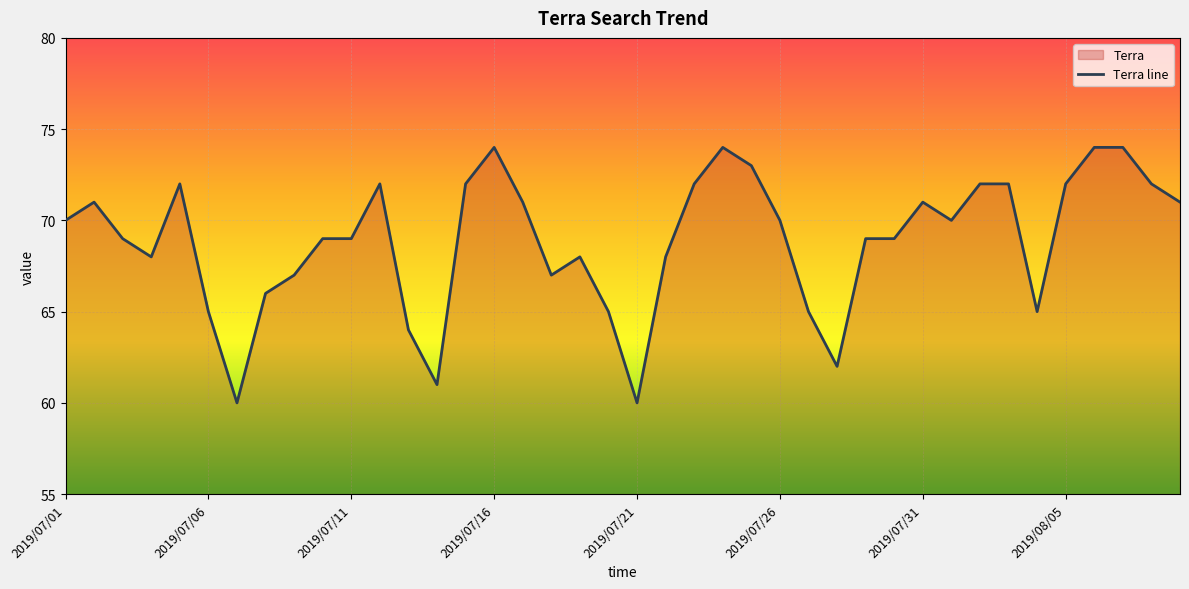

What is the difference between the maximum and minimum values?

14